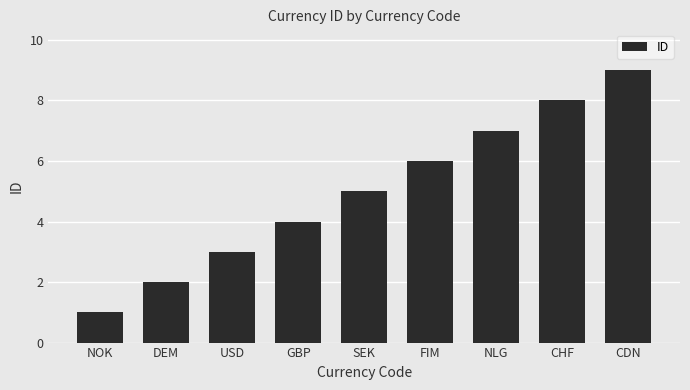

Between SEK and NLG, which is larger?

NLG